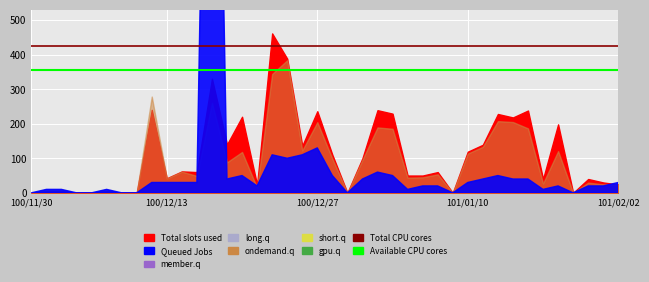

How many categories are shown in the chart?

40